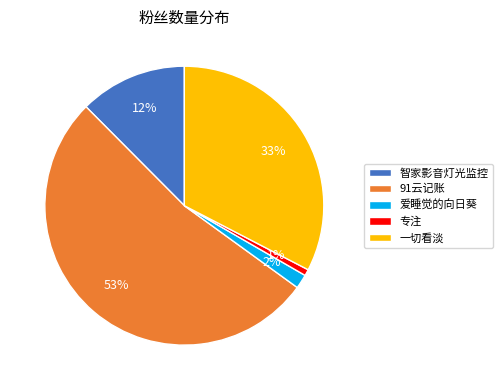

The 爱睡觉的向日葵 slice represents 2% of the pie. True or false?

True